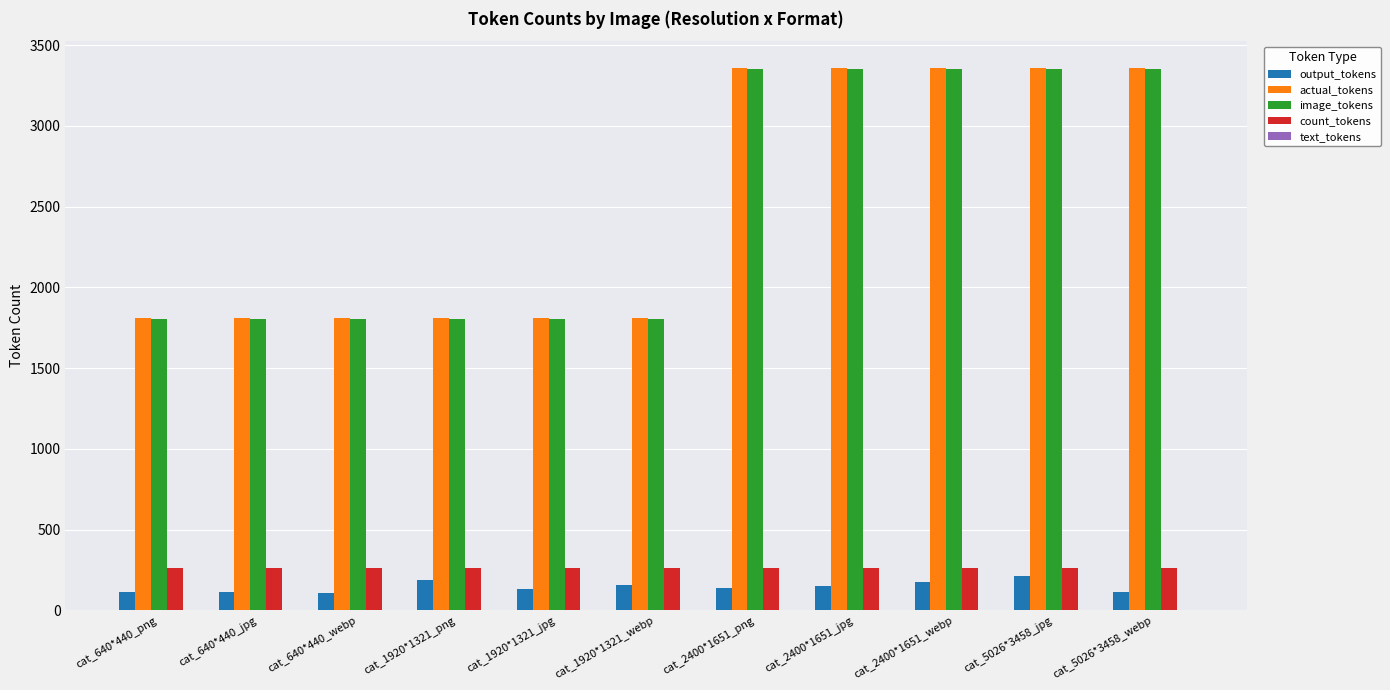

What is the maximum value shown in the chart?

3357